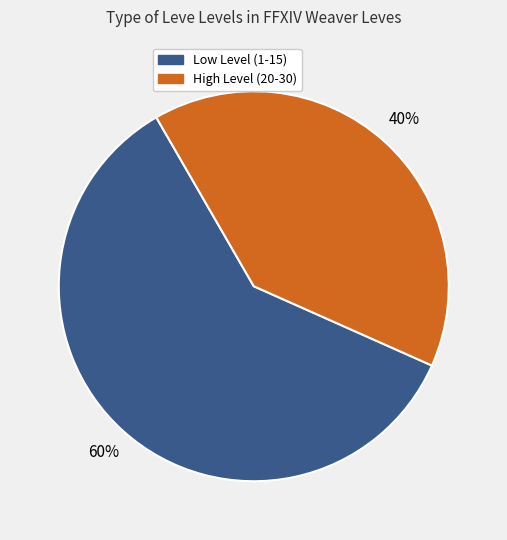

To the nearest percent, what is the difference between the largest and smallest slice percentages?

20%